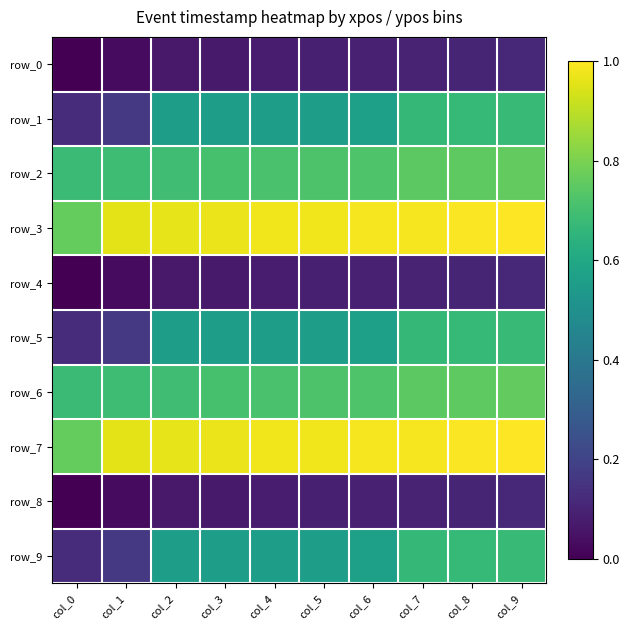

How many positive values does the row_8 series have?

9